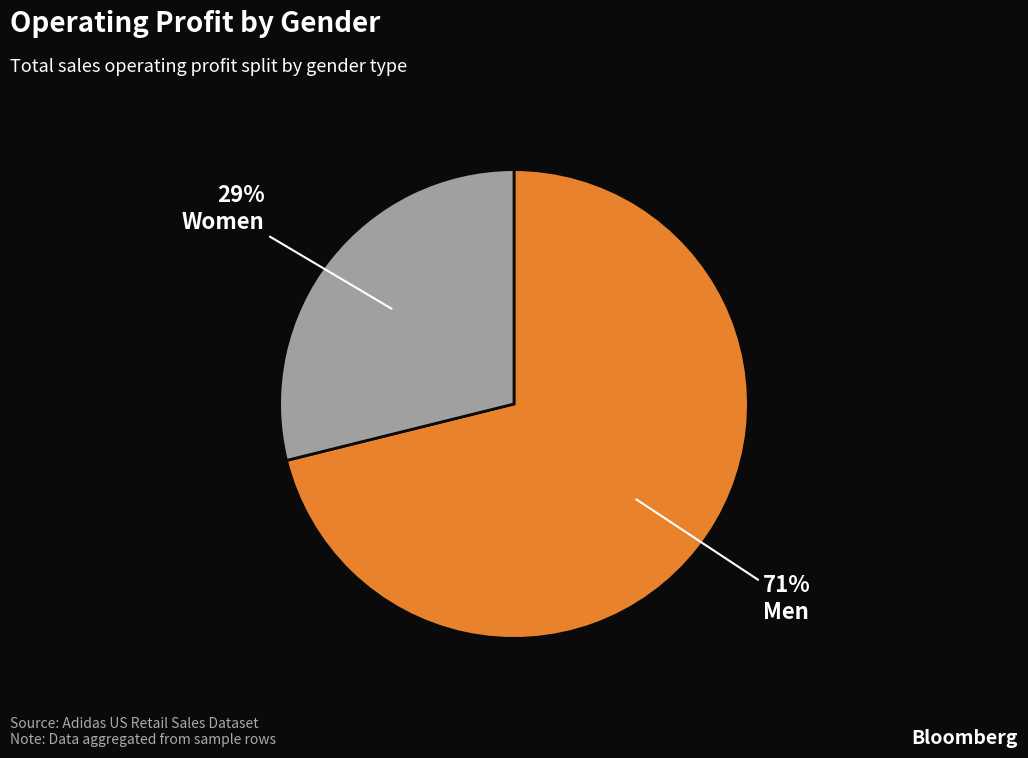

Which category has the smallest portion of the pie?

Women